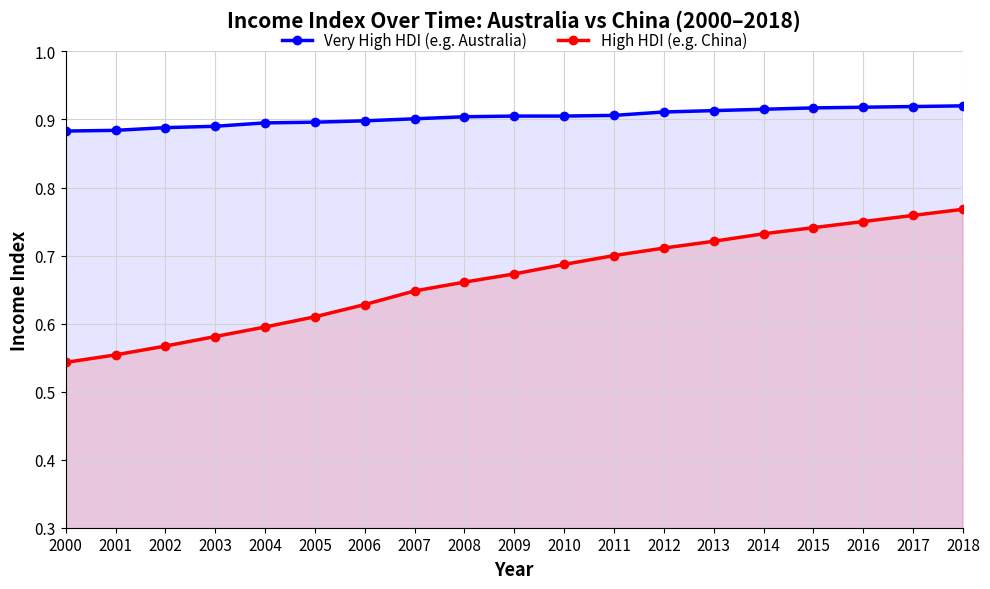

True or false: High HDI (e.g. China) has more than 0 interior local peaks.

False